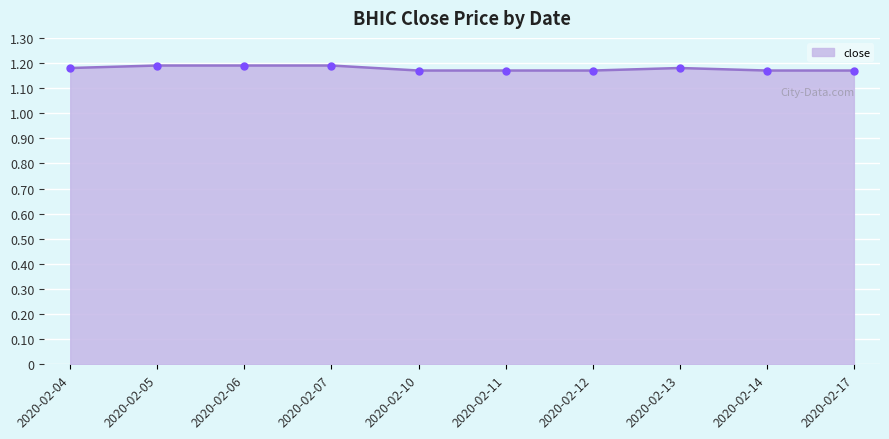

Approximately how many times larger is the value at 2020-02-07 compared to 2020-02-05?

1.0